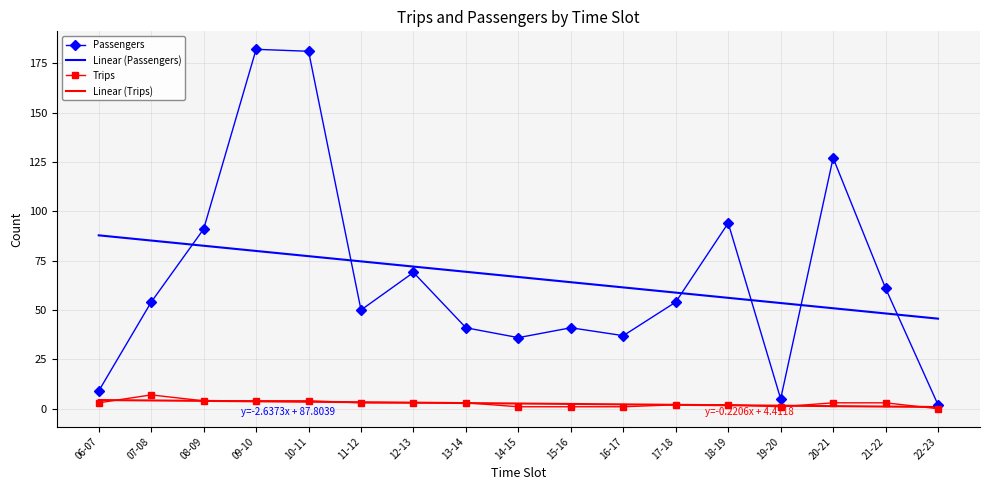

Which series has the widest spread of values?

Passengers